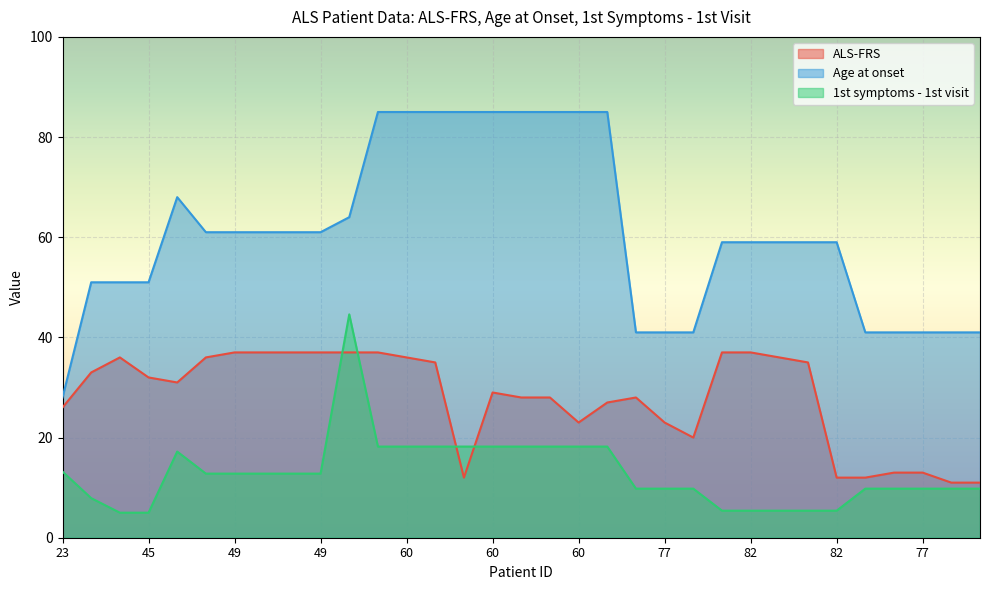

Which series has the largest total across all categories?

Age at onset